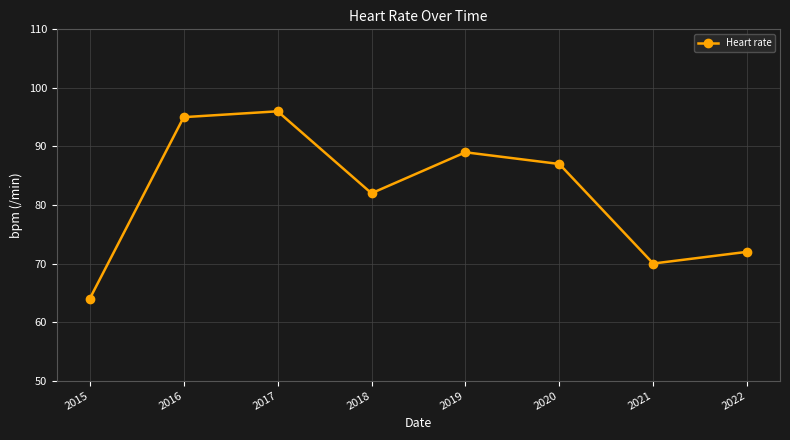

Which has a higher value, 2020 or 2019?

2019